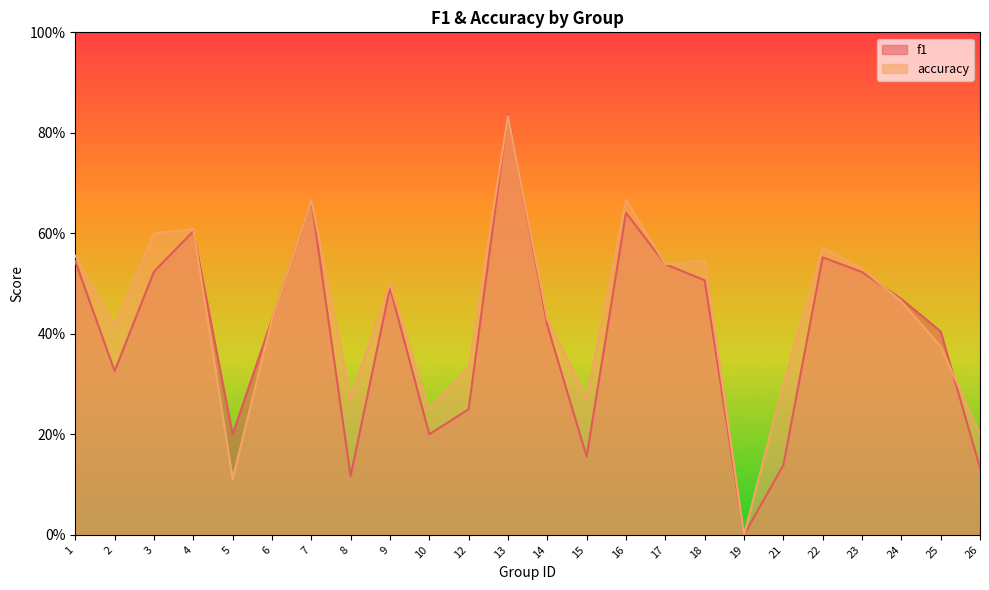

How many values in the accuracy series exceed 0?

23